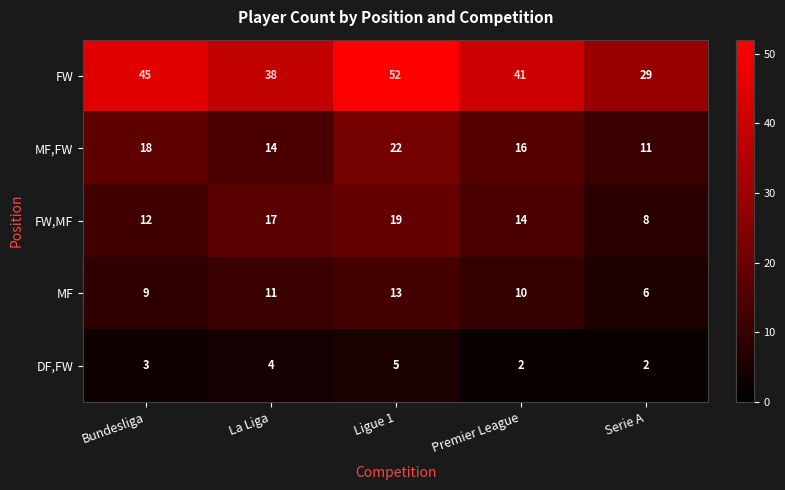

At how many categories does at least one series exceed 14?

5